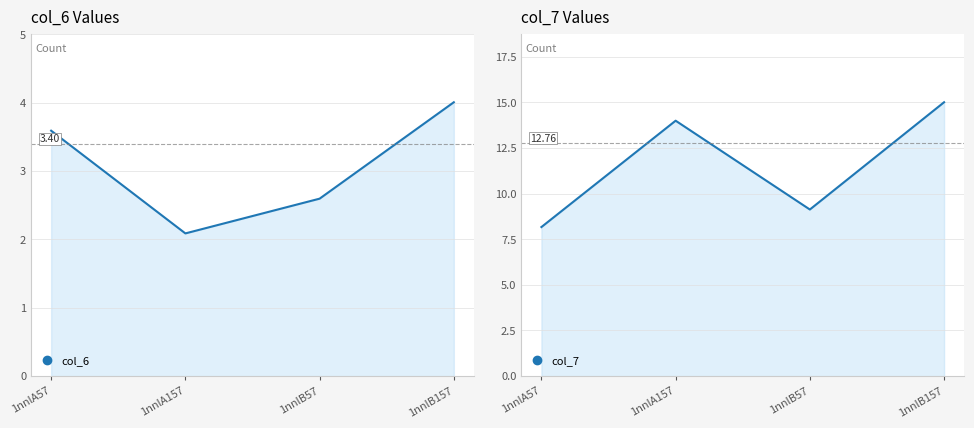

At which label does col_7 first exceed 13?

1nnlA157